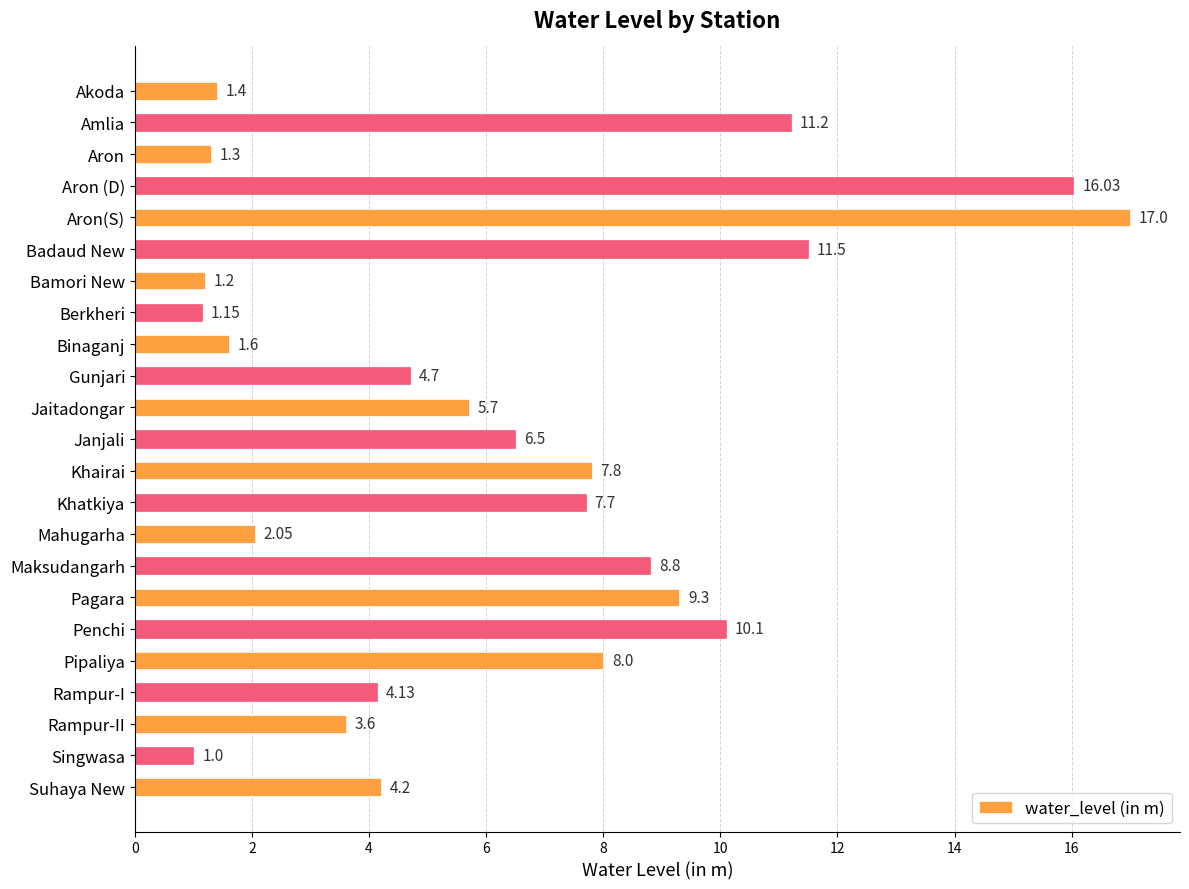

At which label is the value closest to 9?

Maksudangarh